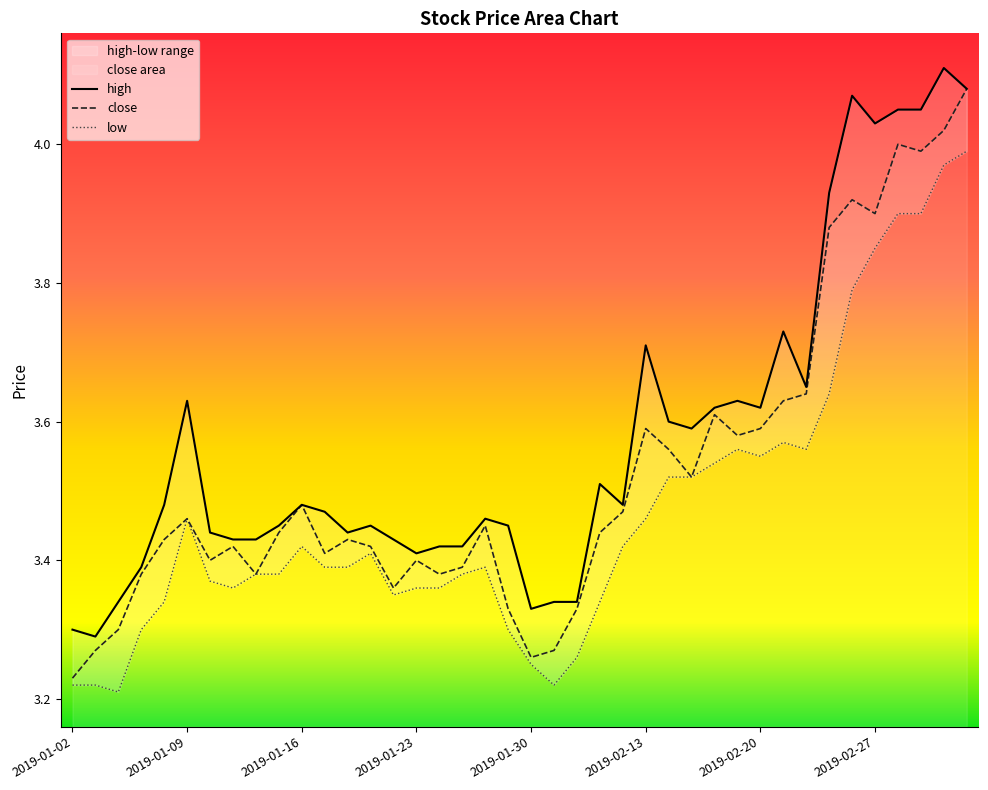

At which category does close reach its first local valley?

2019-01-10